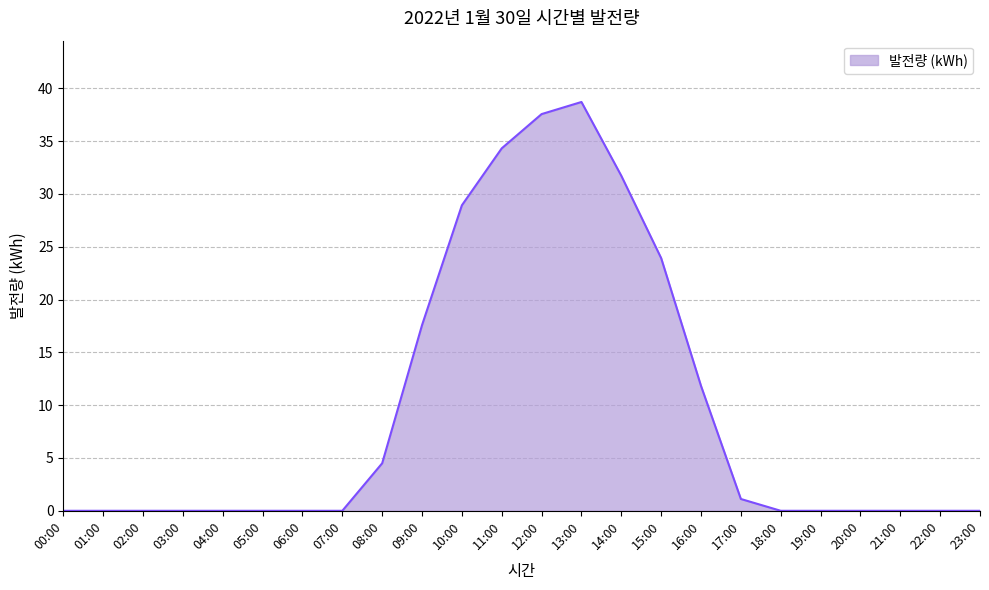

What is the difference between the maximum and minimum values?

38.7